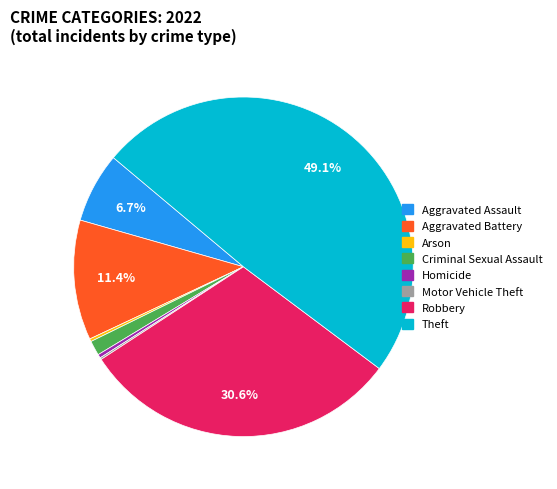

To the nearest percent, what portion does Criminal Sexual Assault represent?

1%